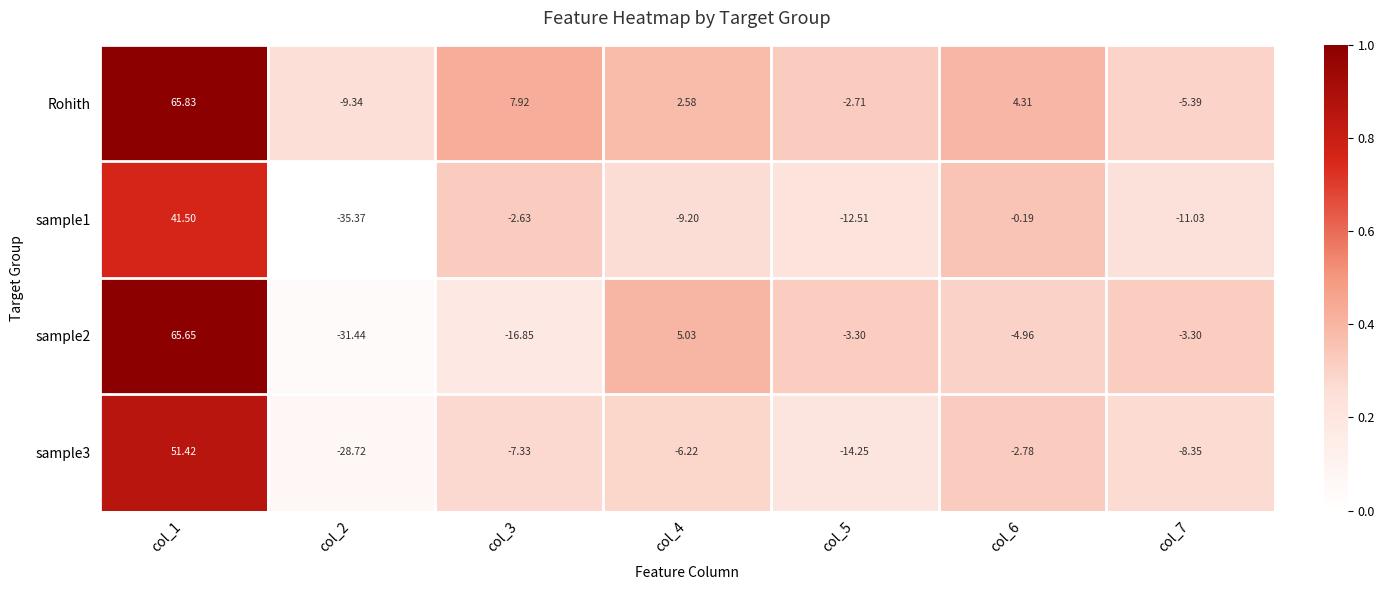

Rank the series at col_1 from highest to lowest value.

Rohith, sample2, sample3, sample1